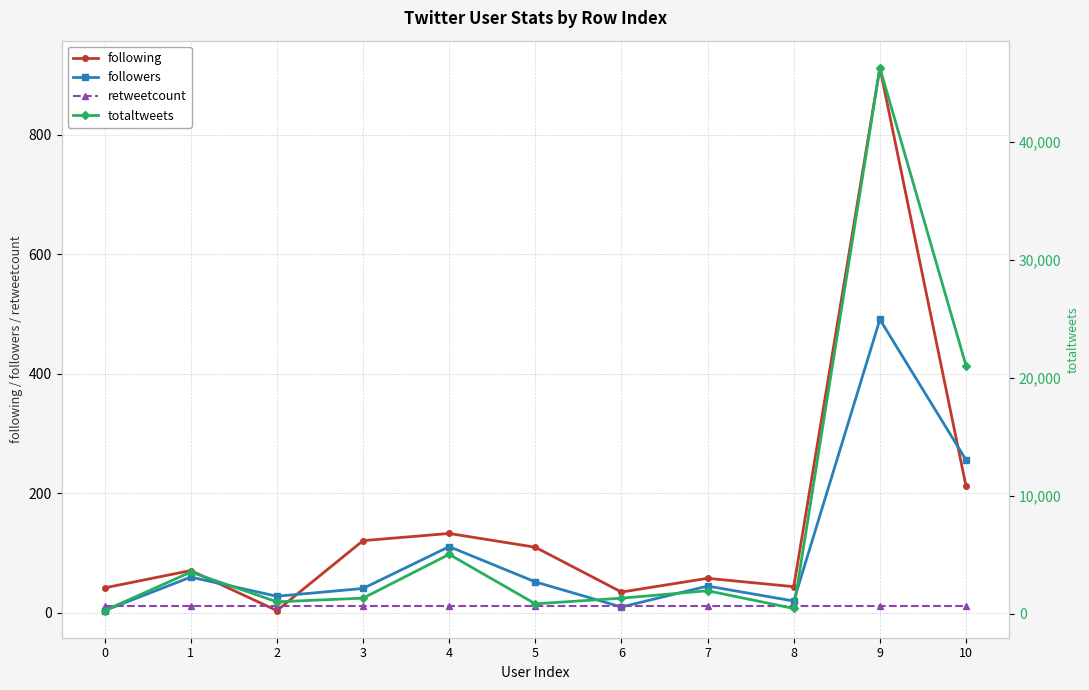

In followers, how many points are higher than both neighbors (excluding endpoints)?

4